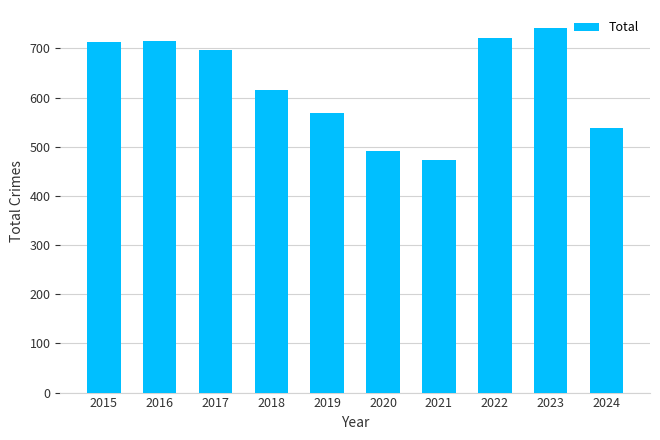

Where is the data nearest to the value 607?

2018